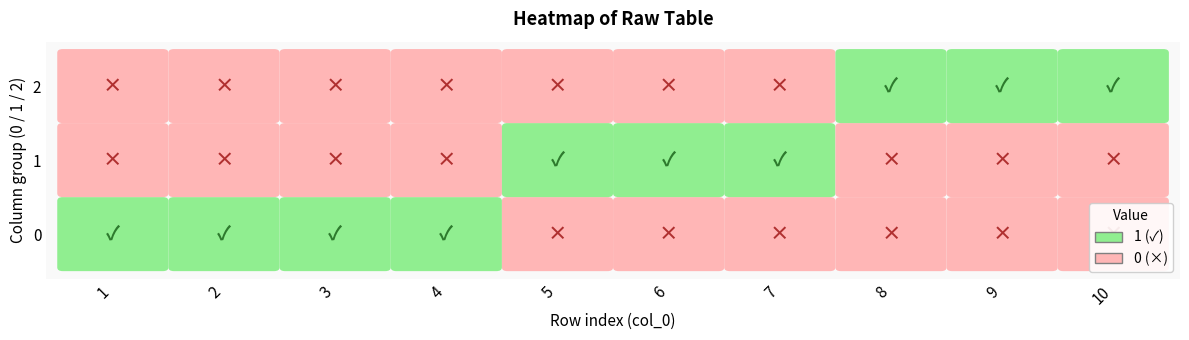

Reading right to left, list all the values displayed in this chart.

1: 0	0	0	0	0	0	1	1	1	1
2: 0	0	0	1	1	1	0	0	0	0
3: 1	1	1	0	0	0	0	0	0	0